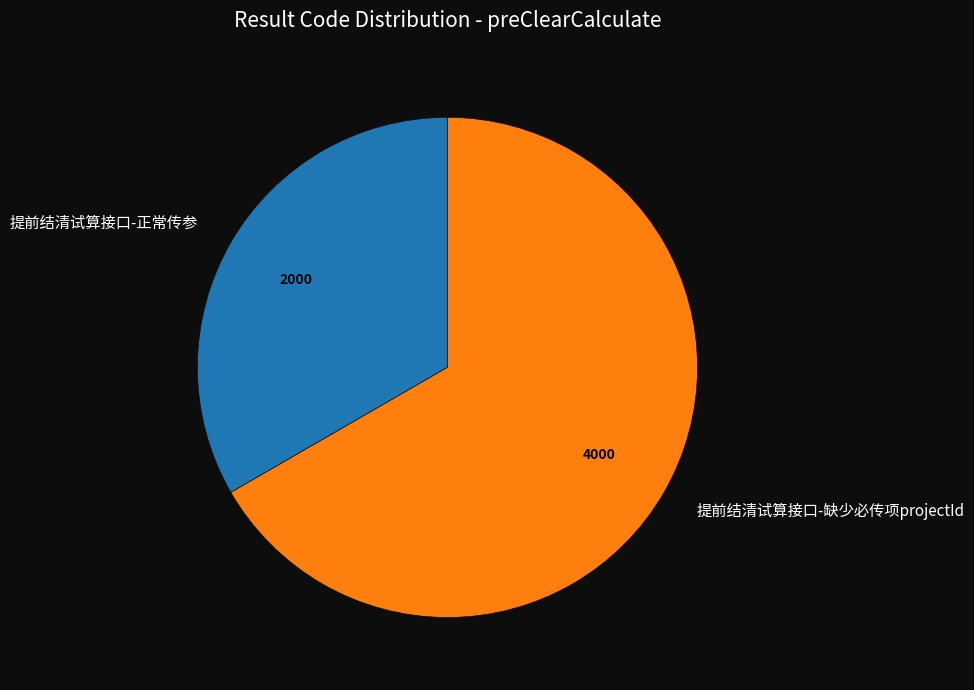

Do 提前结清试算接口-缺少必传项projectId and 提前结清试算接口-正常传参 together represent more than half of the pie?

Yes